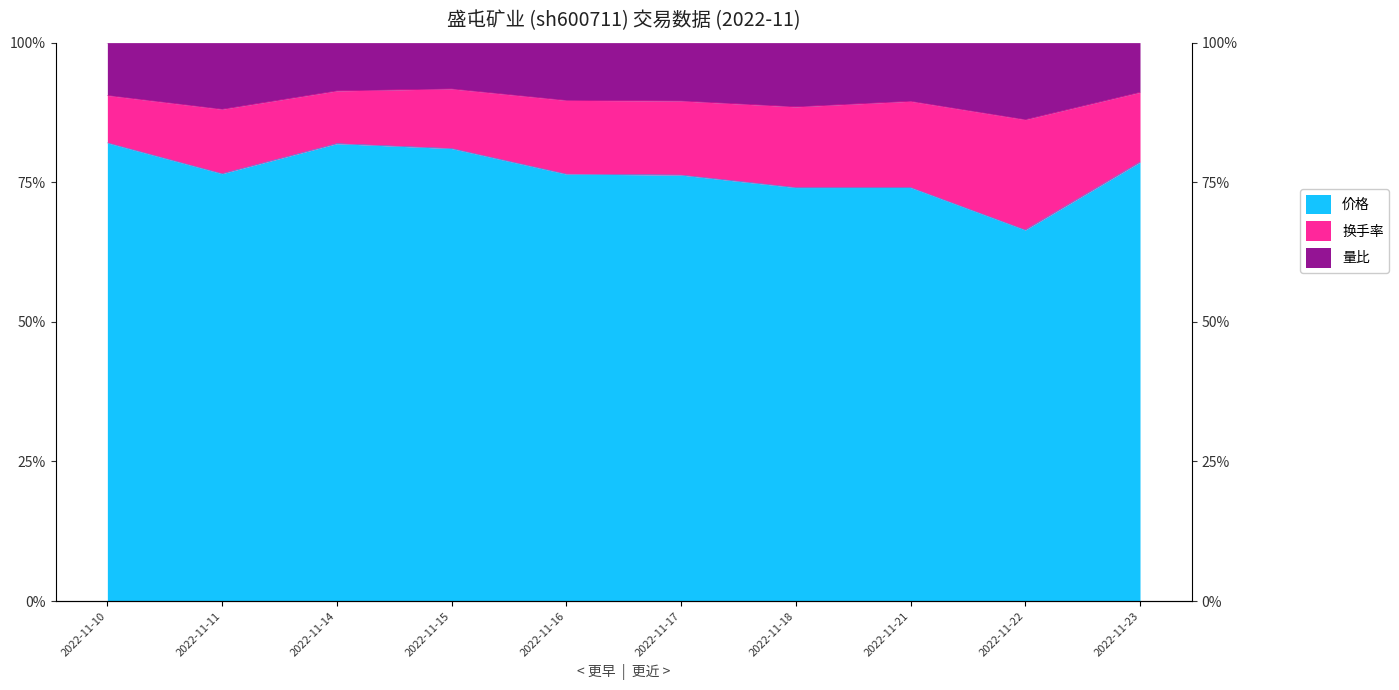

Which series has the largest range (max minus min)?

换手率